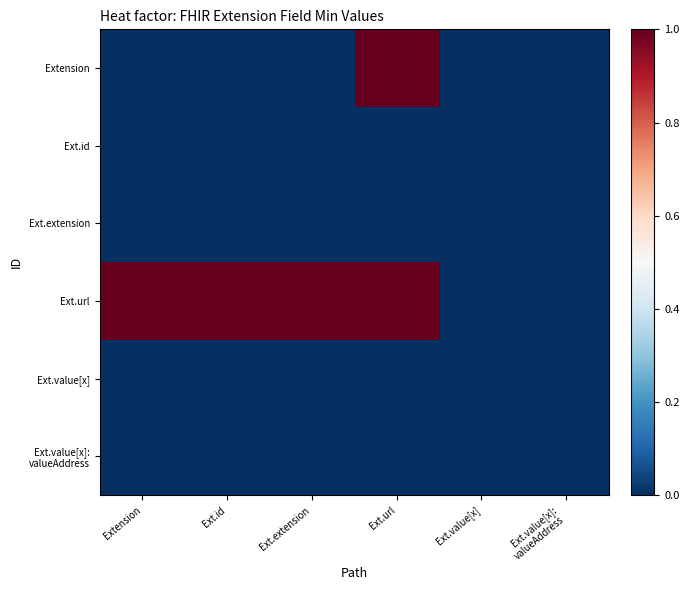

Rank the series at Ext.value[x]: valueAddress from highest to lowest value.

Extension, Ext.id, Ext.extension, Ext.url, Ext.value[x], Ext.value[x]: valueAddress